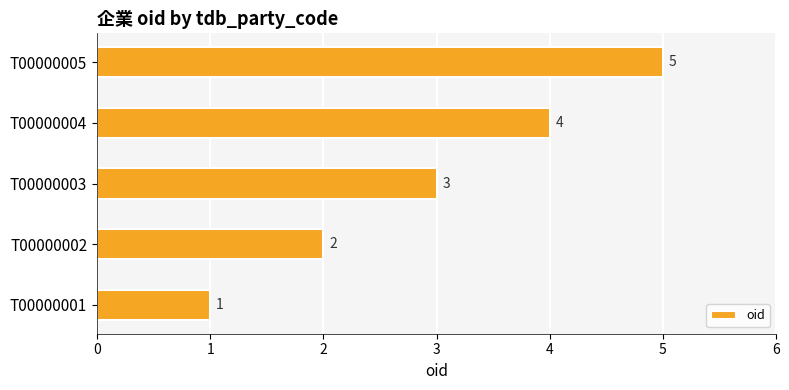

What is the smallest value displayed?

1